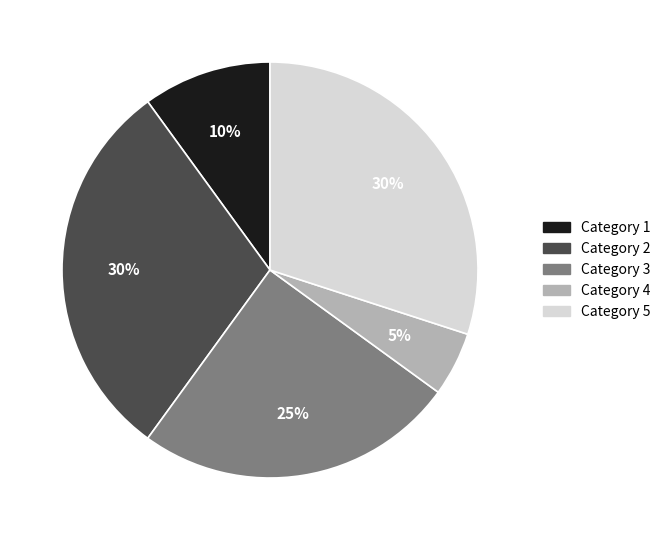

Approximately how many times larger is the value at Category 4 compared to Category 1?

0.5